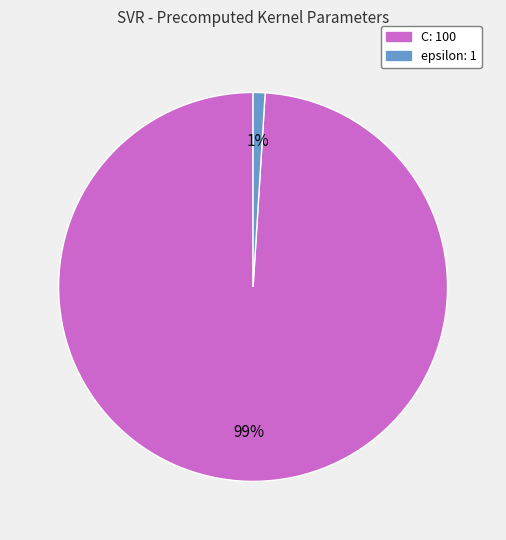

Does epsilon represent more than half of the total?

No